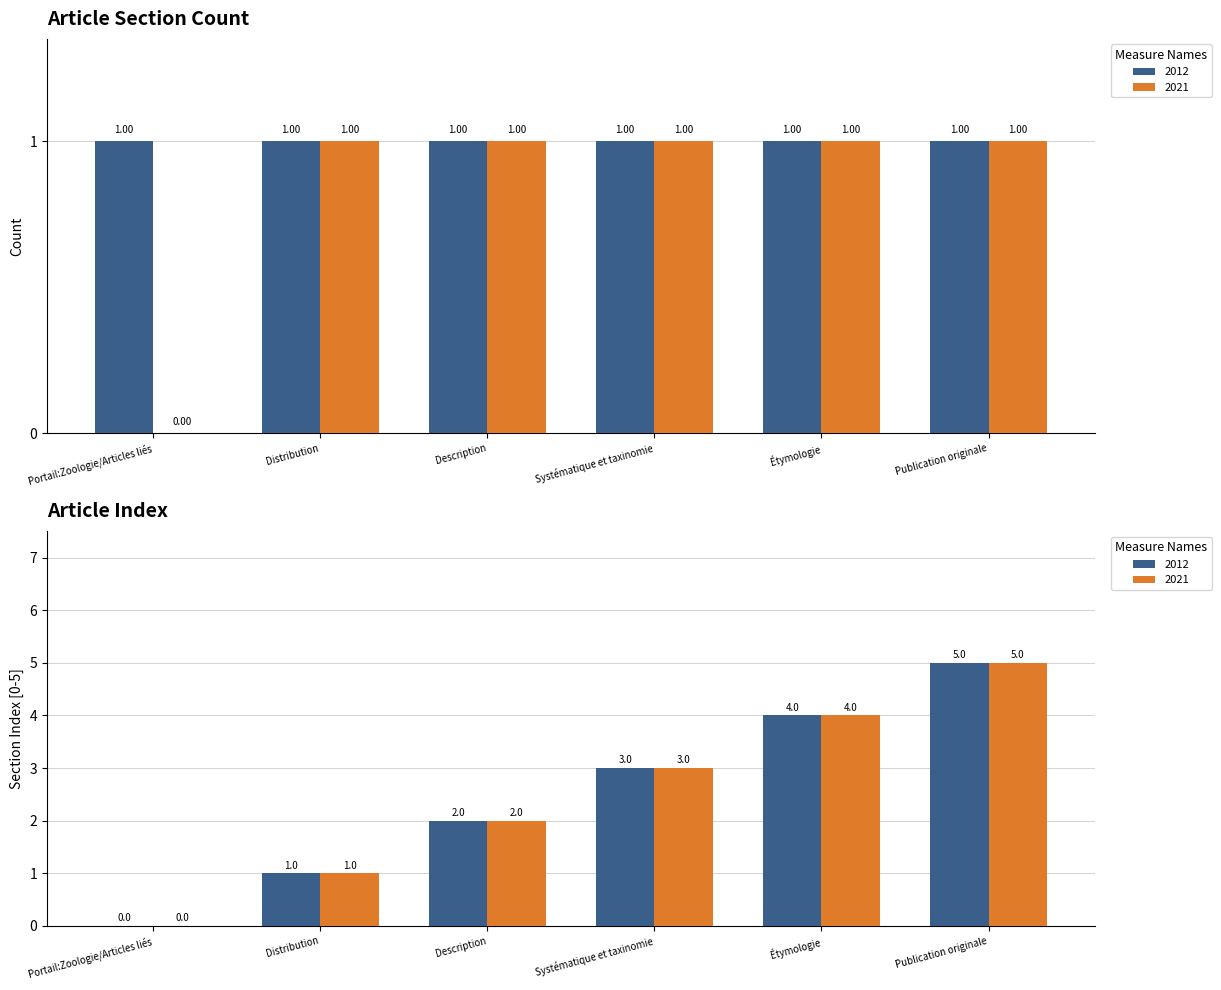

How many values are between 1 and 2?

5